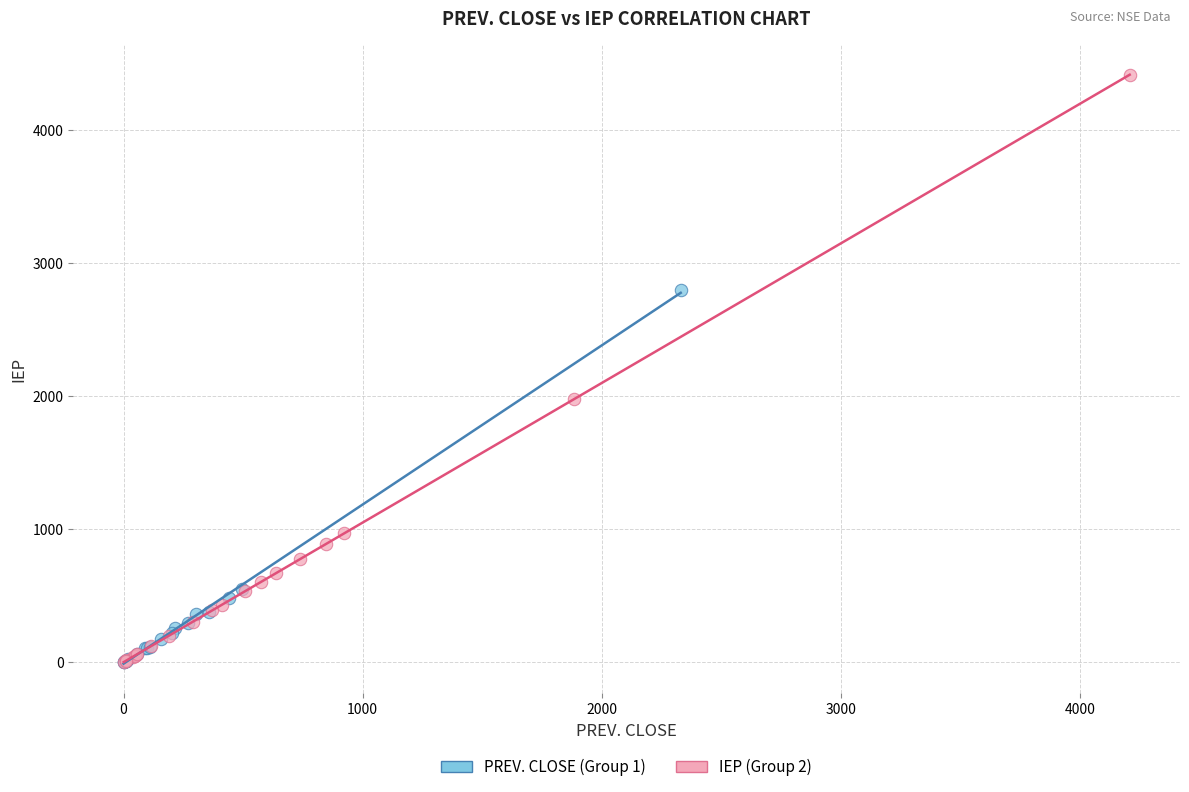

Which series has the widest spread of Y values?

IEP (Group 2)